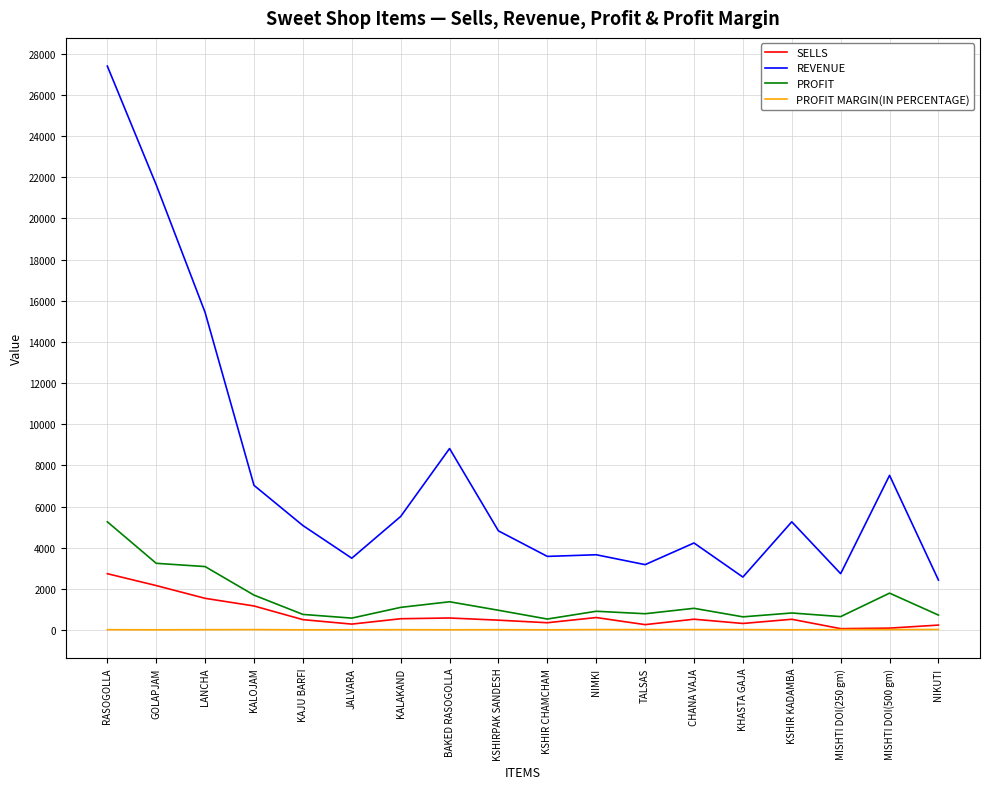

True or false: REVENUE and PROFIT MARGIN(IN PERCENTAGE) intersect in this chart.

False